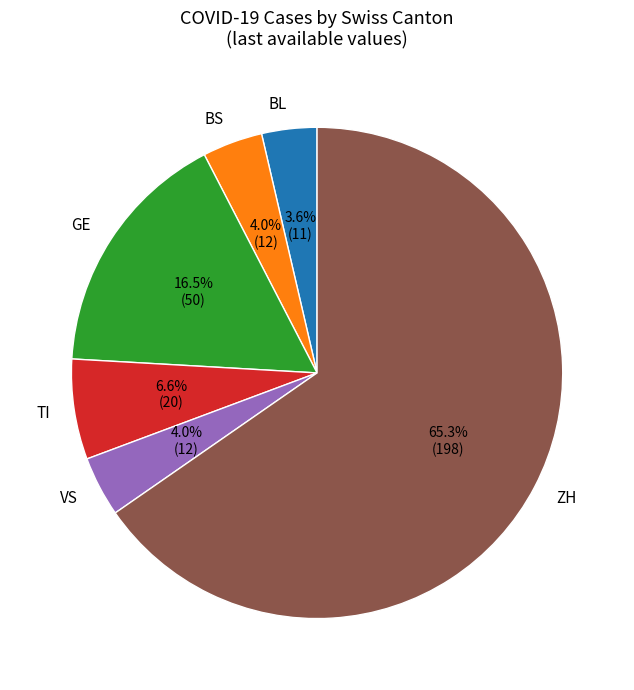

To the nearest percent, what percentage of the pie is TI?

7%